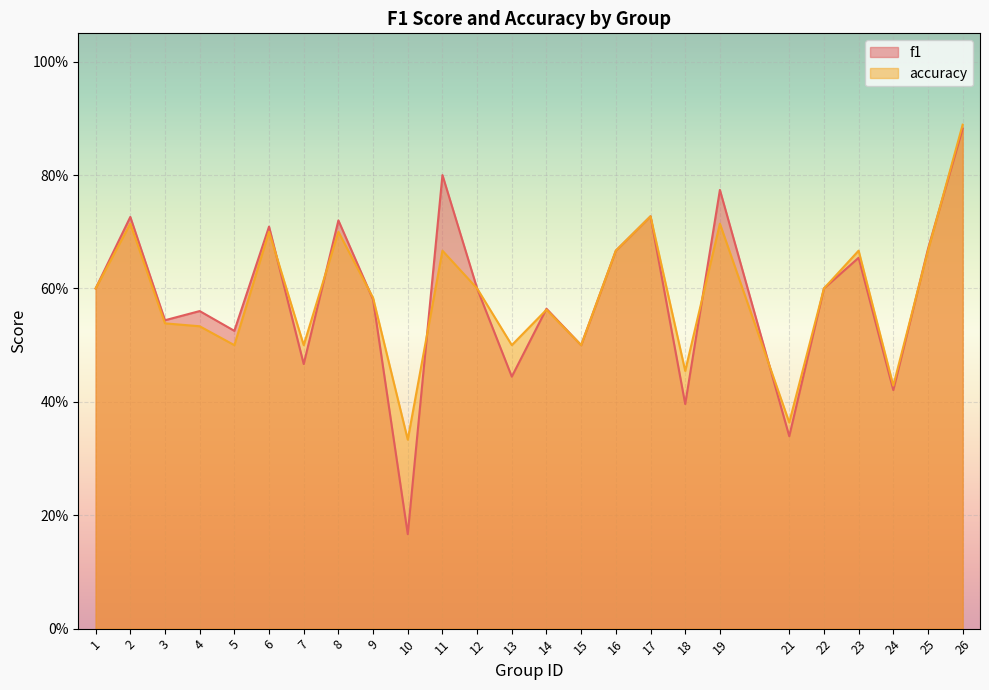

How many intersections are there between f1 and accuracy?

9